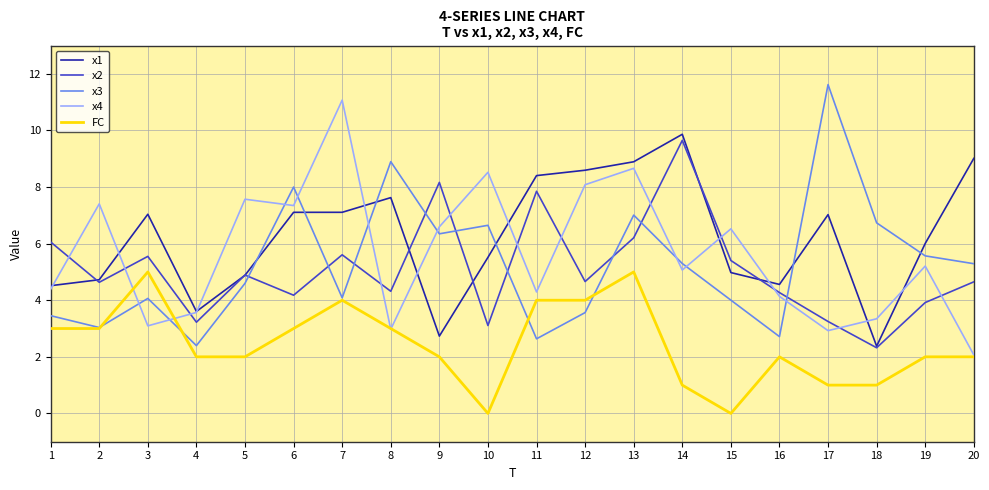

What is the average value of the x3 series?

5.3